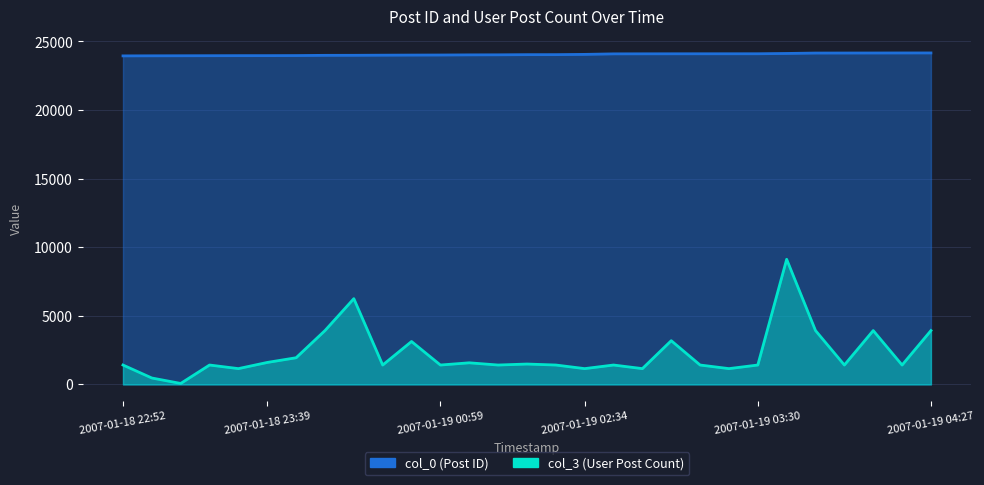

How many distinct data groups are displayed?

2